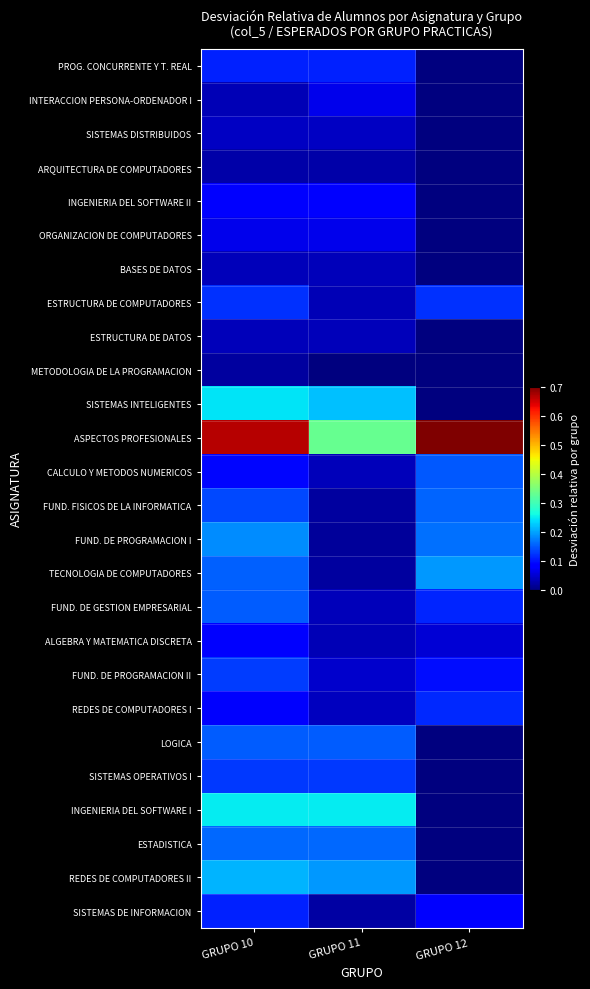

What is the greatest value displayed?

1.0